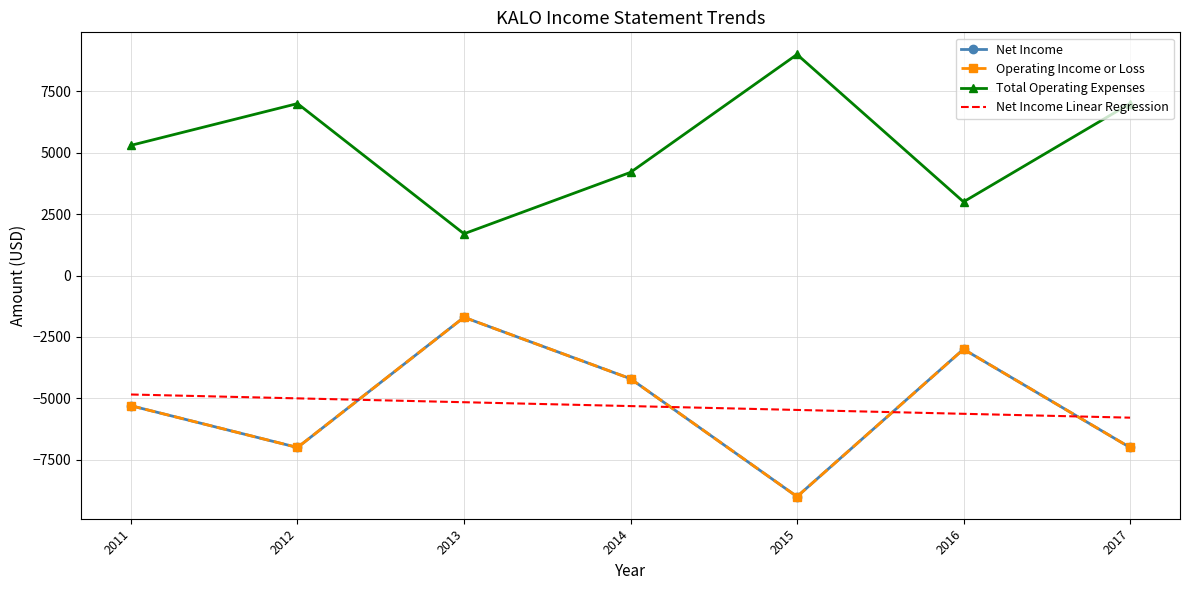

Which series has the widest spread of values?

Net Income